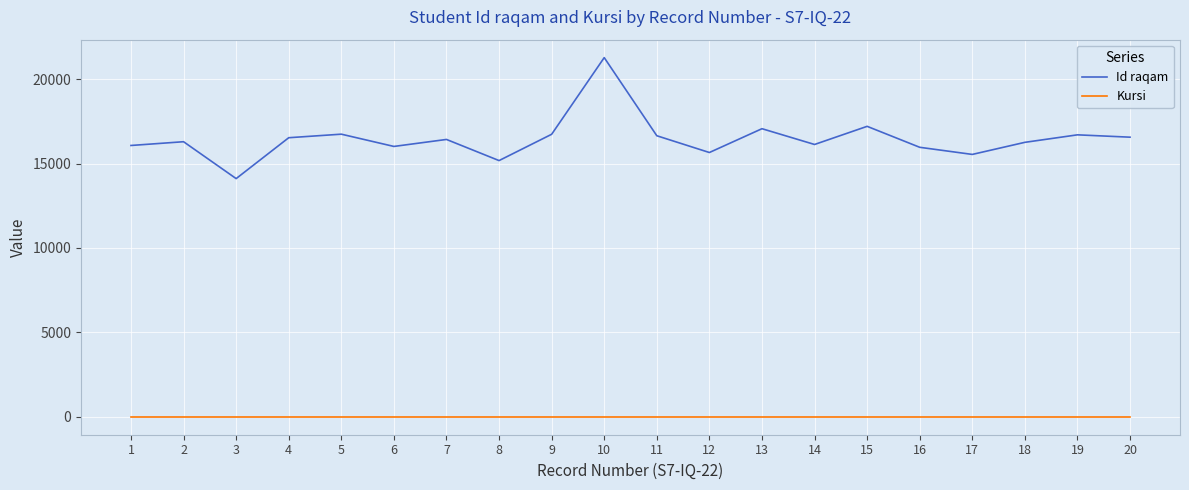

At which category is the sum across all series the highest?

10